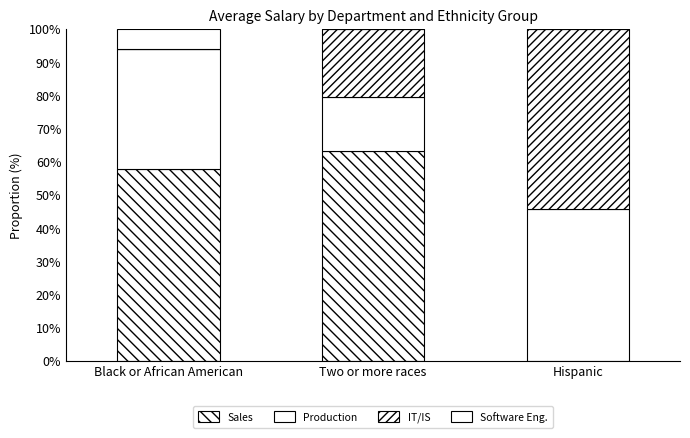

What is the sum of the Production values at Black or African American and Hispanic?

81.6